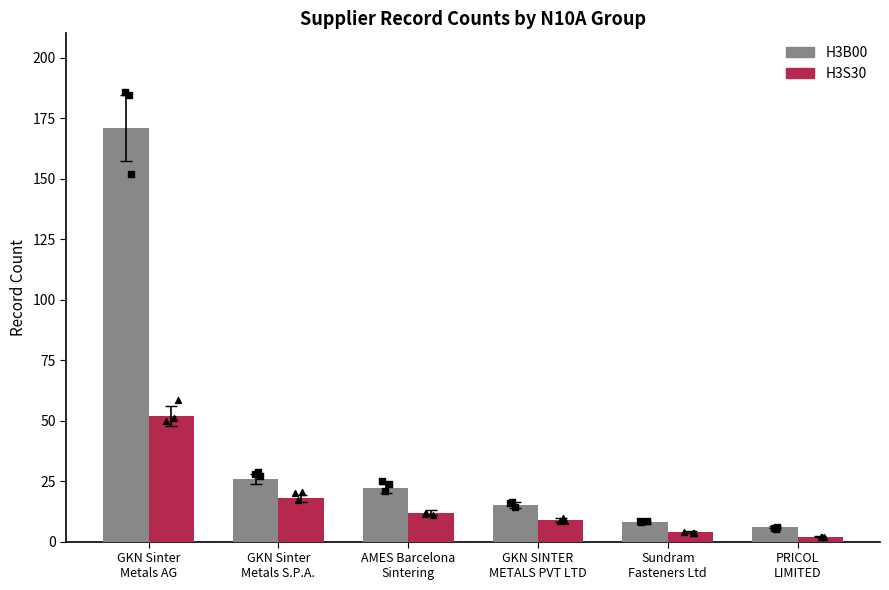

Which series contains the lowest Y value?

H3S30